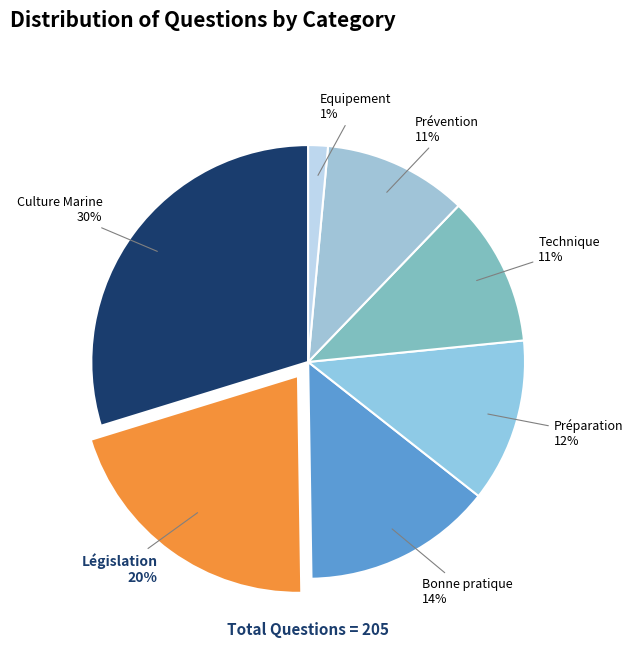

Do Législation and Equipement together represent more than half of the pie?

No